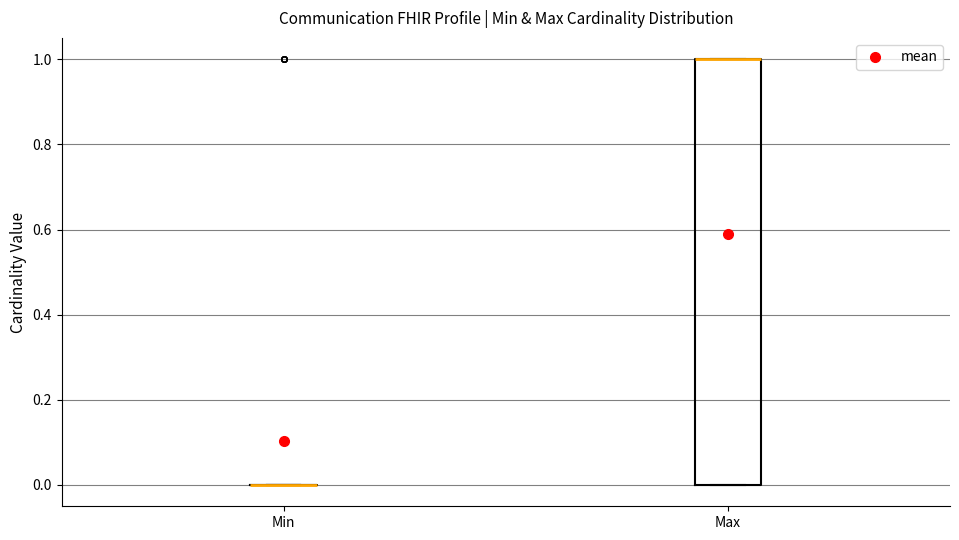

Reading left to right, transcribe this box plot: for each box, give where its median line is, the range the box spans, and where its two whiskers end, as read against the y-axis. The values are not printed on the chart, so give them approximately, as read against the axis.

Min: box collapsed to a line at 0, whiskers 0 to 0
Max: median 1 (drawn on the box's upper edge), box 0 to 1, whiskers 0 to 1